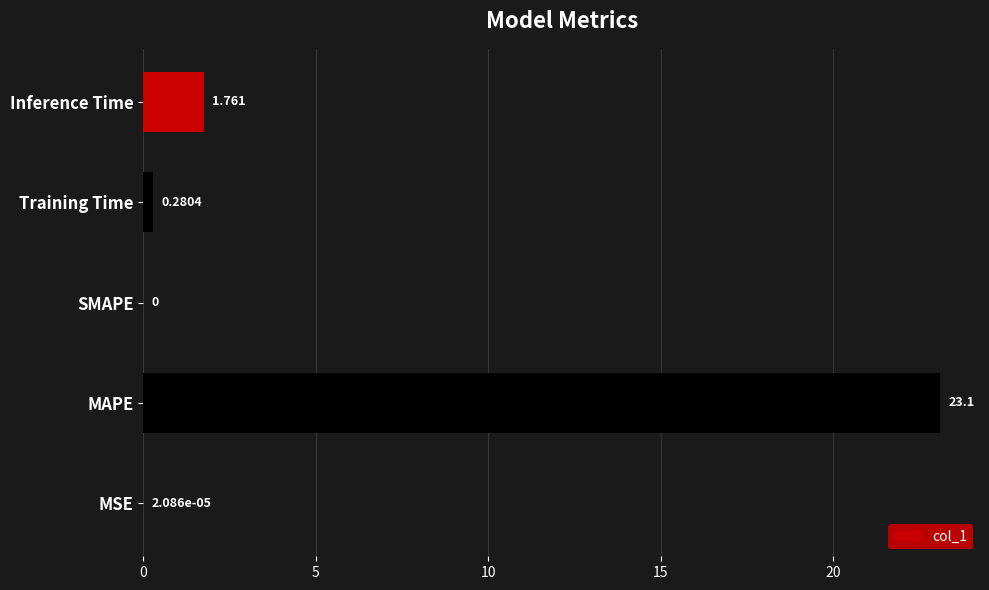

Are the bars horizontal?

Yes